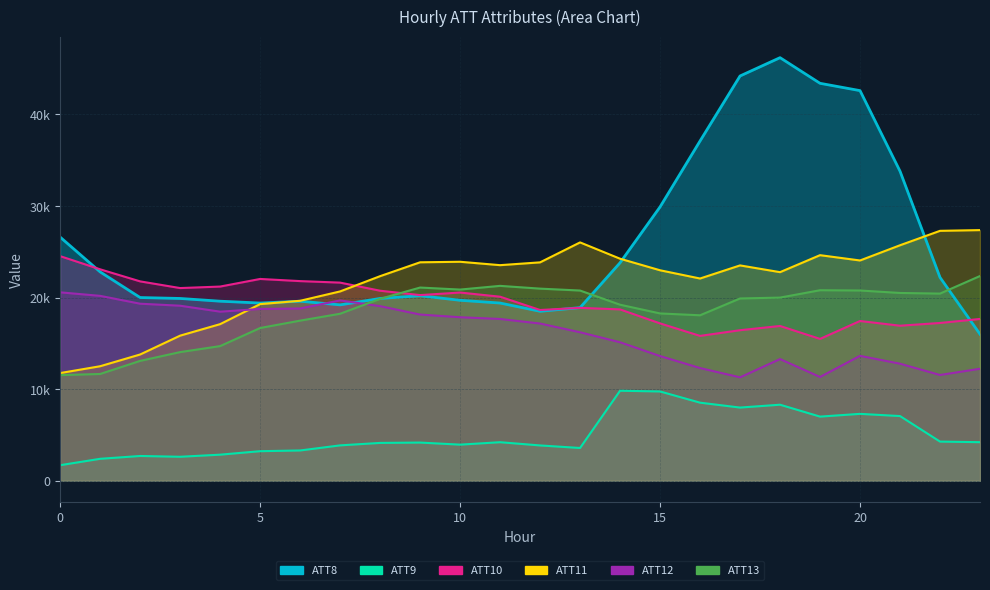

What are all the series names shown in the legend?

ATT8, ATT9, ATT10, ATT11, ATT12, ATT13